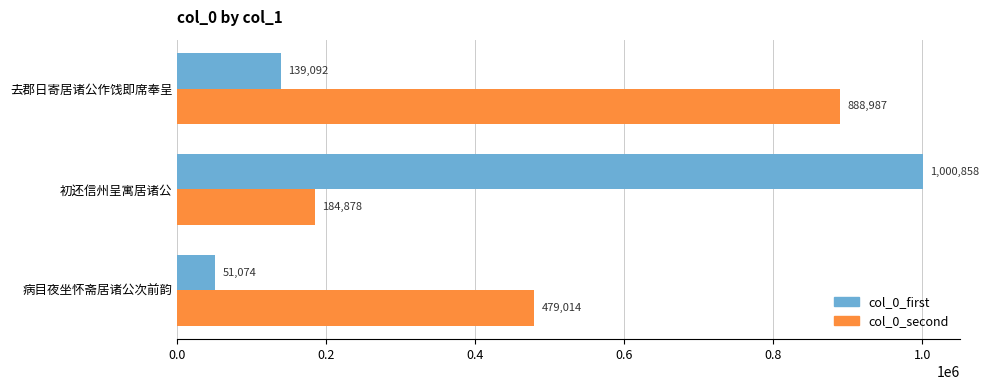

Rank the series by their average value, from highest to lowest.

col_0_second, col_0_first